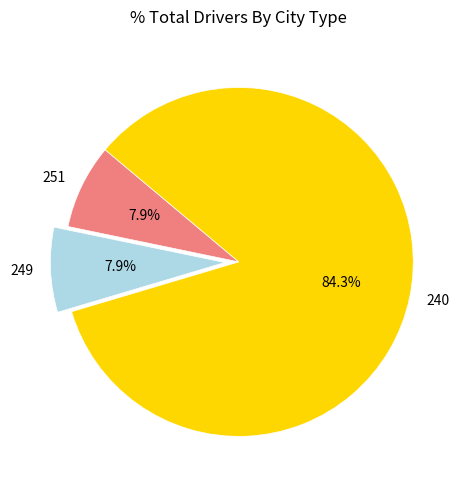

What is the ratio of the value at 240 to the value at 251?

10.7